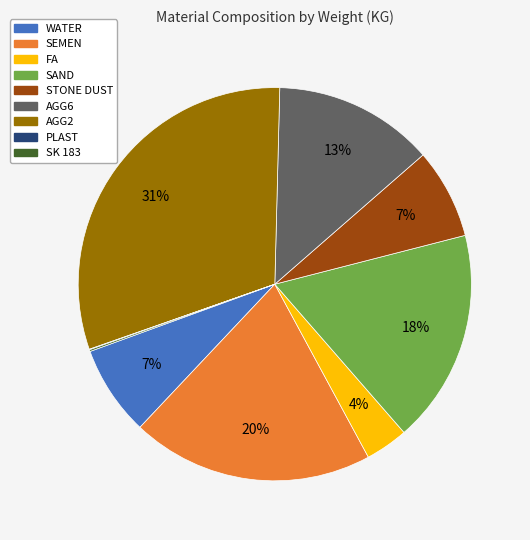

To the nearest percent, what percentage of the pie is WATER?

7%